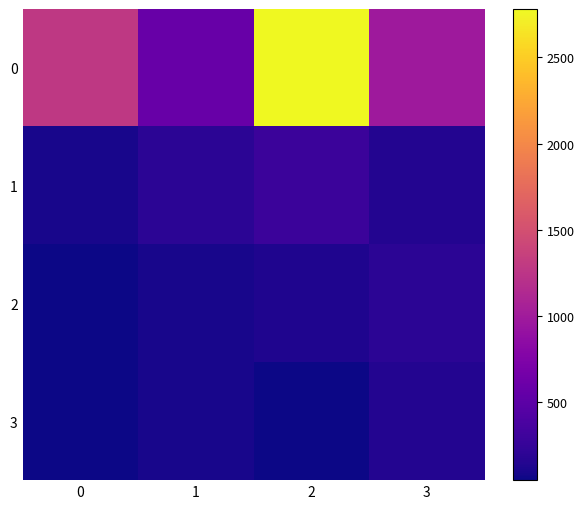

At which category is the sum across all series the highest?

2